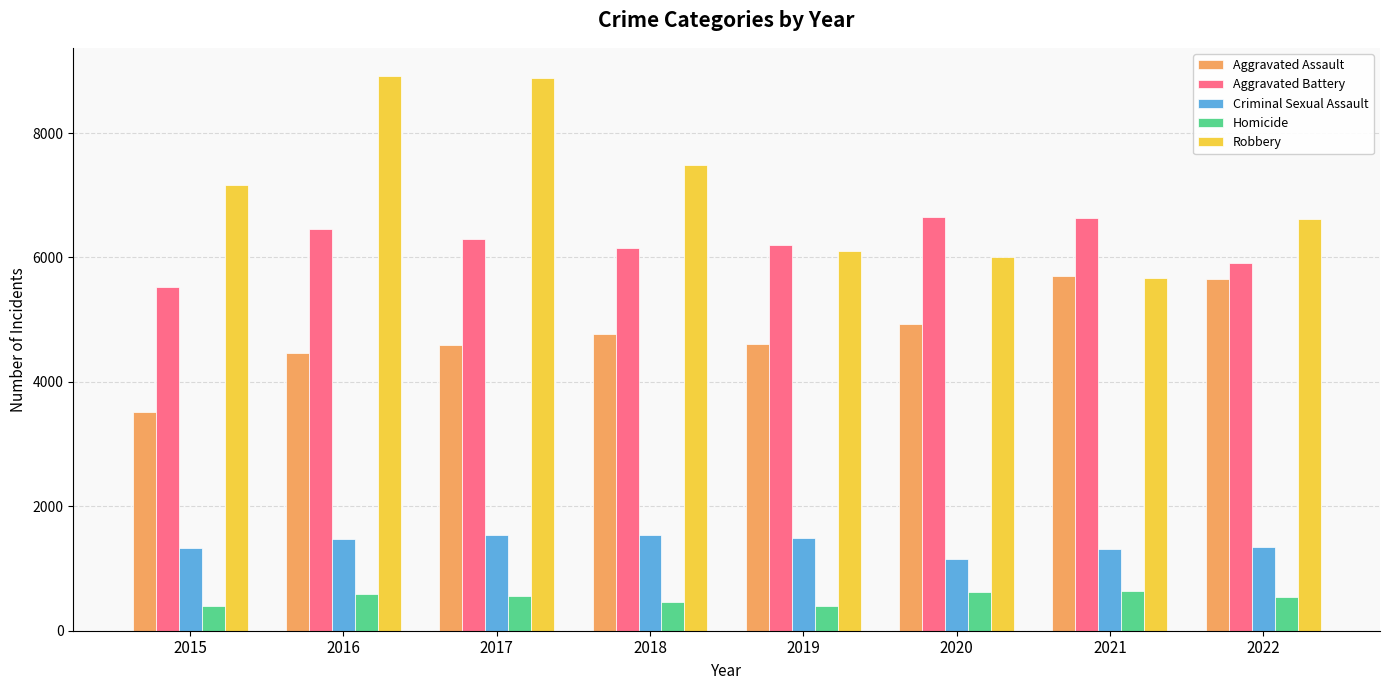

What is the difference between the Aggravated Battery values at 2018 and 2021?

472